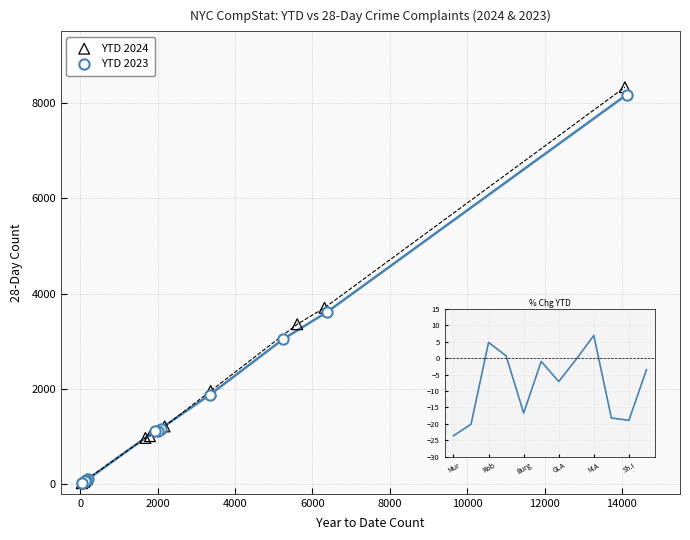

Which series has the widest spread of Y values?

YTD 2024